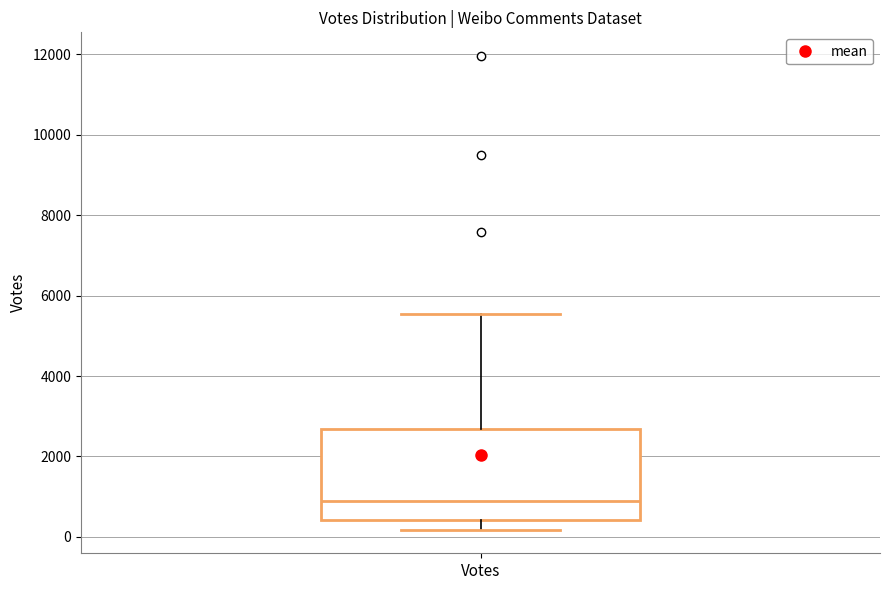

Read this box plot against the y-axis: the position of the median line, the range covered by the box, and the ends of both whiskers. The values are not printed on the chart, so give them approximately, as read against the axis.

median 800, box 400 to 2600, whiskers 200 to 5600